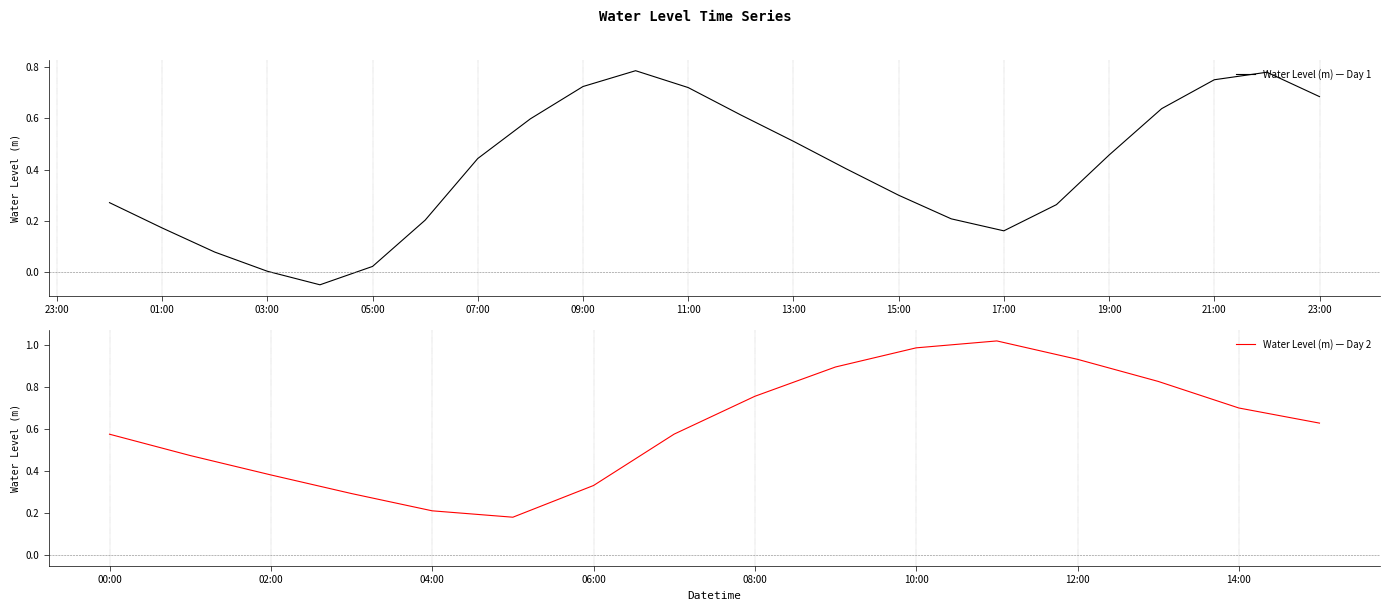

Where is the first local minimum?

2025-05-28 04:00:00